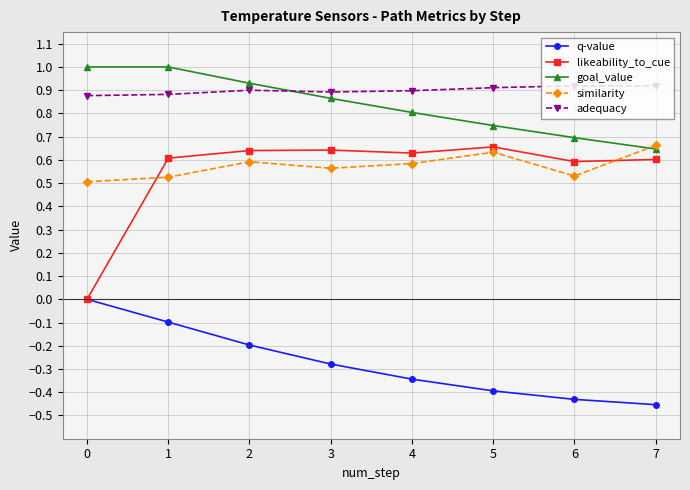

Is this an area chart (filled region under the line)?

No